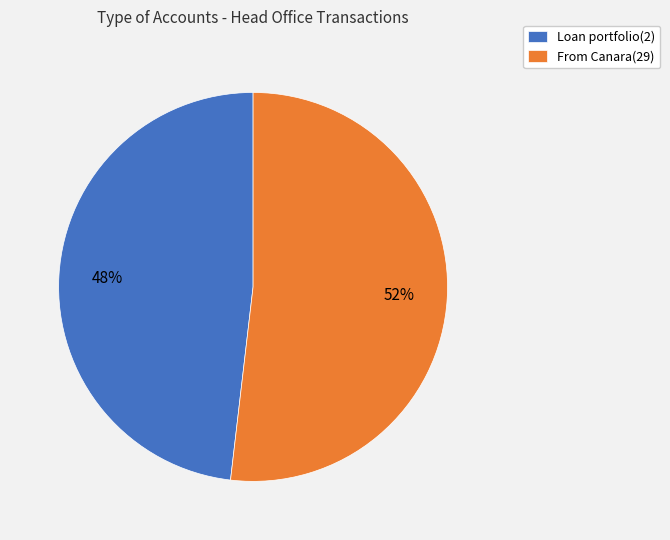

Combined, do Loan portfolio(2) and From Canara(29) account for over 50%?

Yes